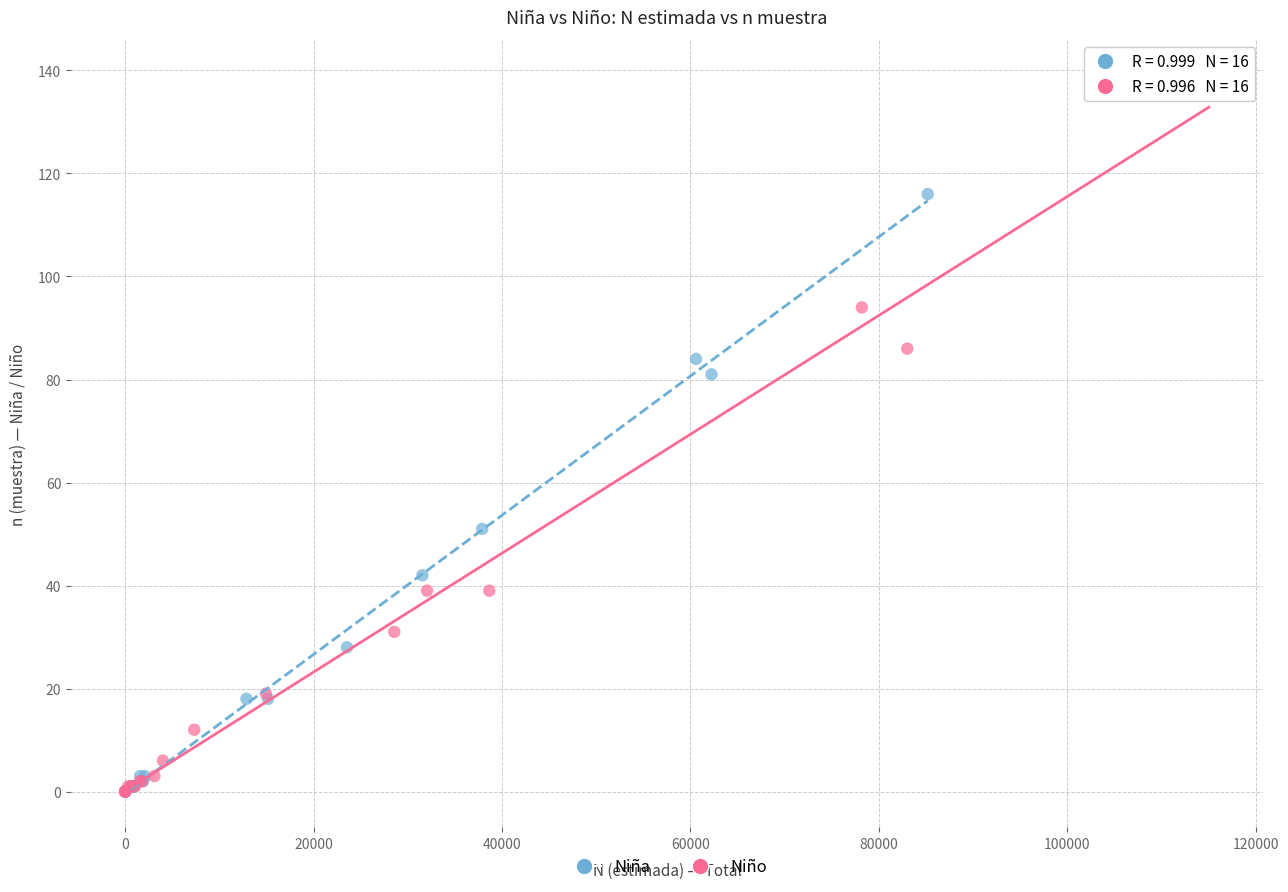

What are all the series names shown in the legend?

Niña, Niño